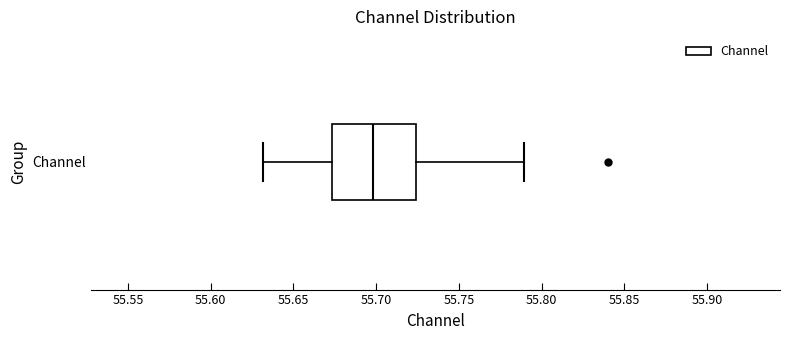

Where does the median line of the box for Channel sit on the x-axis? The values are not printed on the chart, so give them approximately, as read against the axis.

55.700